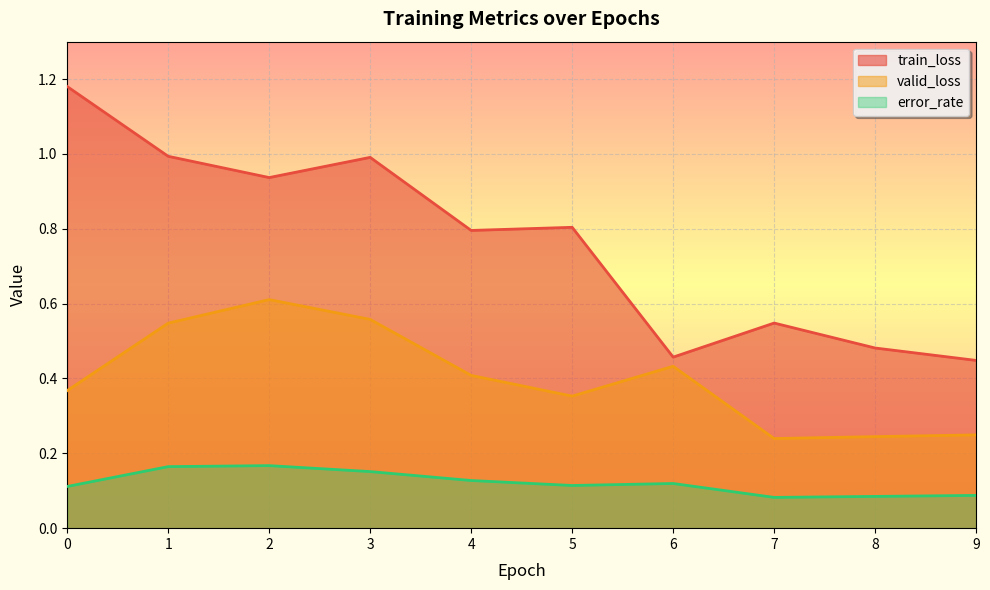

True or false: error_rate has a value of 0.2 at 1.

True